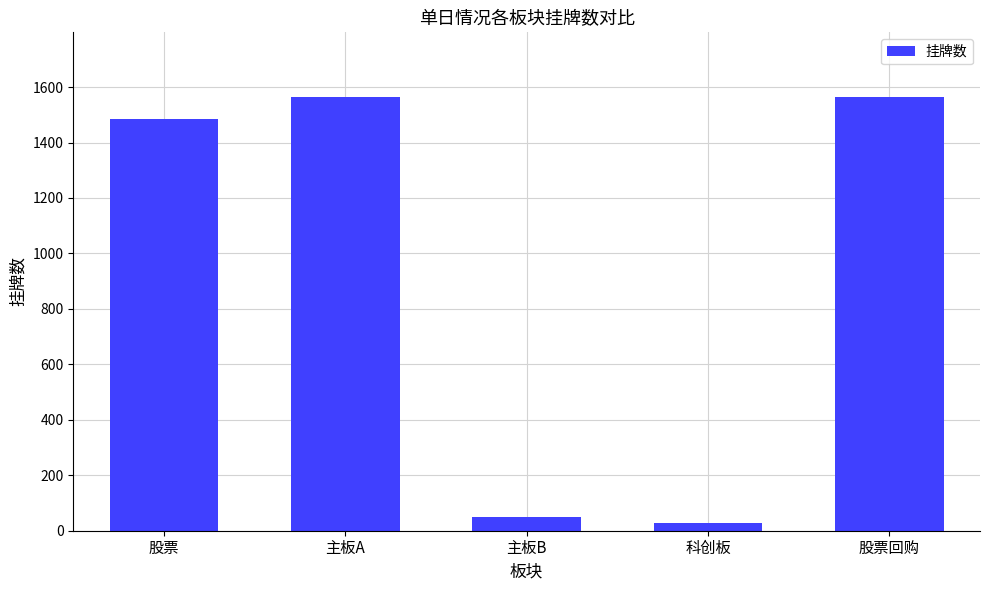

Reading left to right, what are all the values shown in this chart?

股票=1484	主板A=1563	主板B=50	科创板=29	股票回购=1563